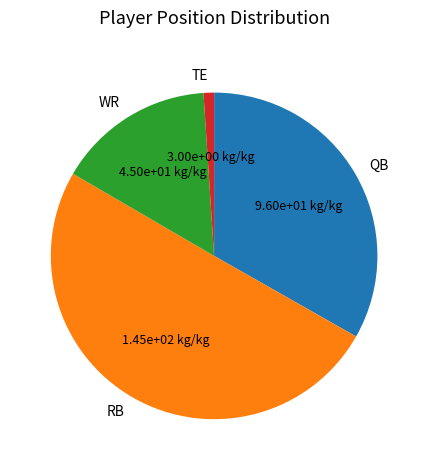

Rank the categories by value from lowest to highest.

TE, WR, QB, RB